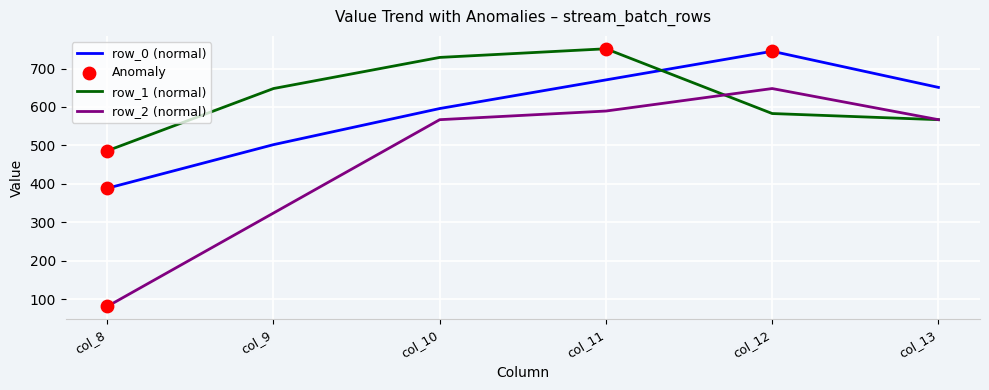

What is the difference between the highest and lowest values at col_9?

324.0